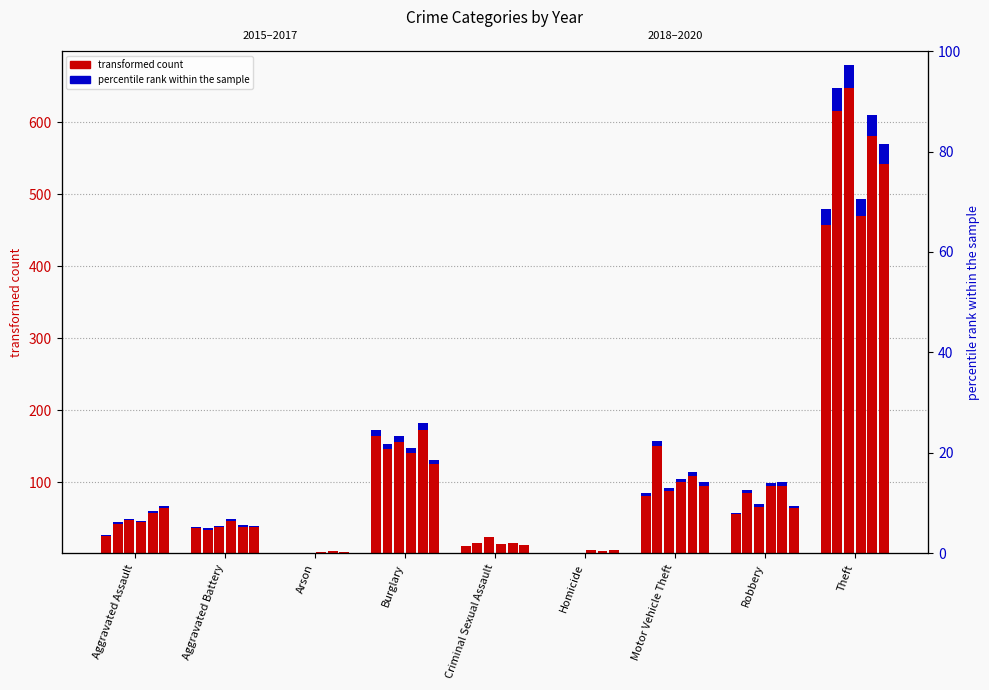

What is the value of the 2020 bar at the 4th from the left?

124.1